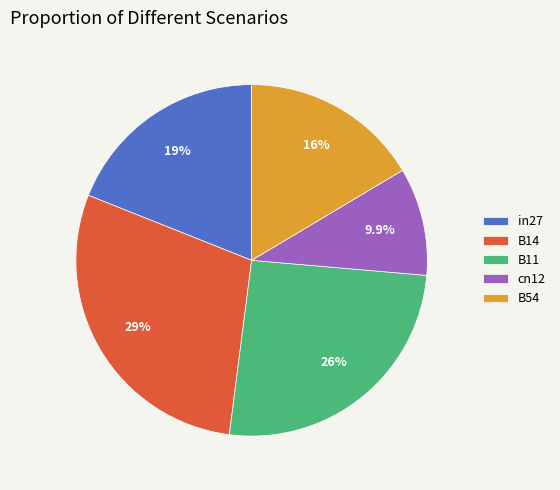

Between B54 and cn12, which is larger?

B54